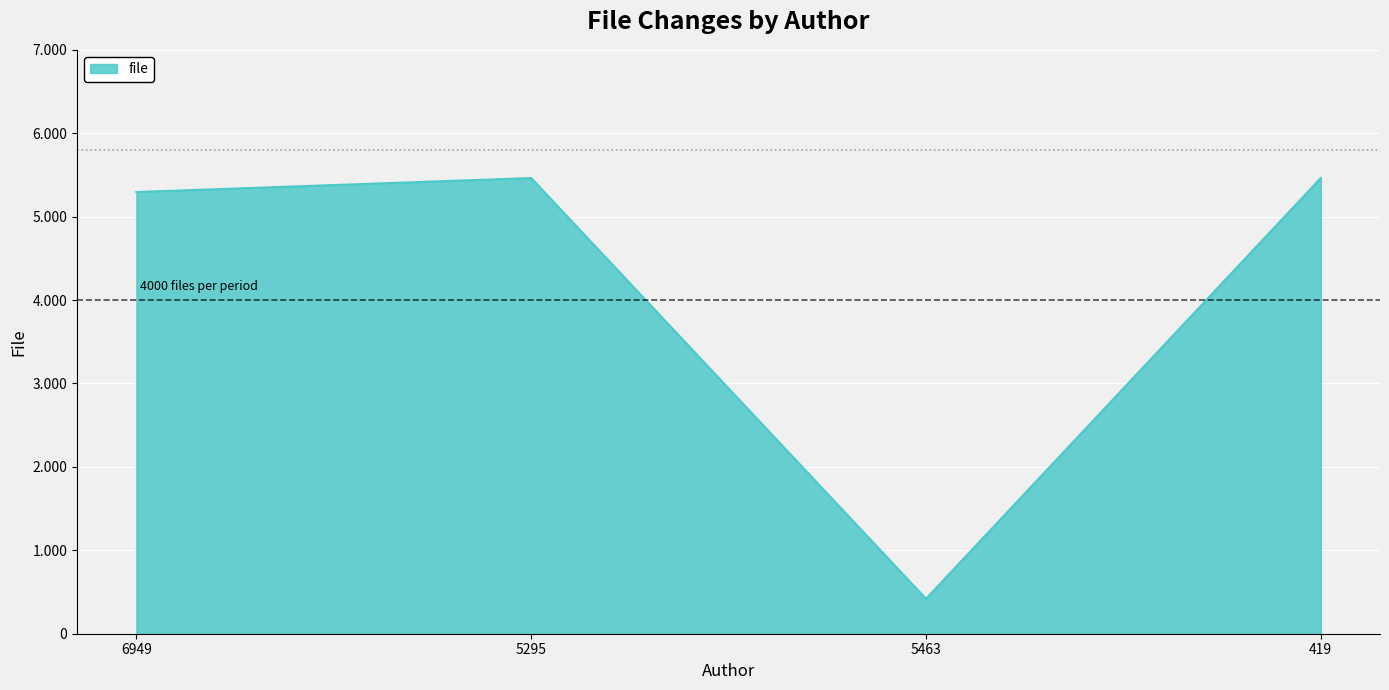

How many points are lower than both their immediate neighbors (excluding endpoints)?

1